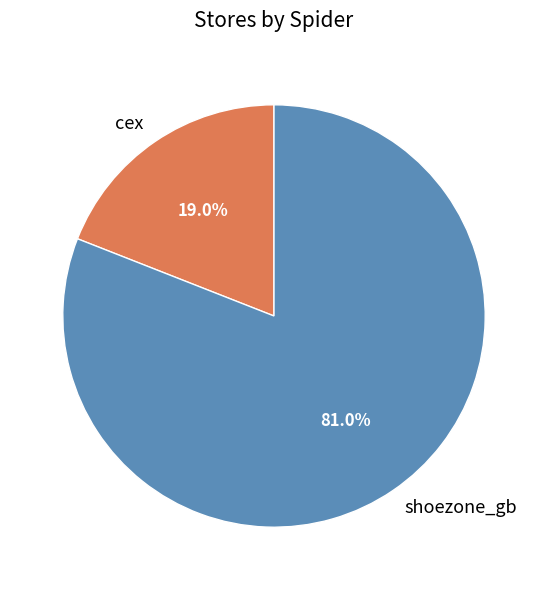

Is the sum of shoezone_gb and cex greater than half?

Yes